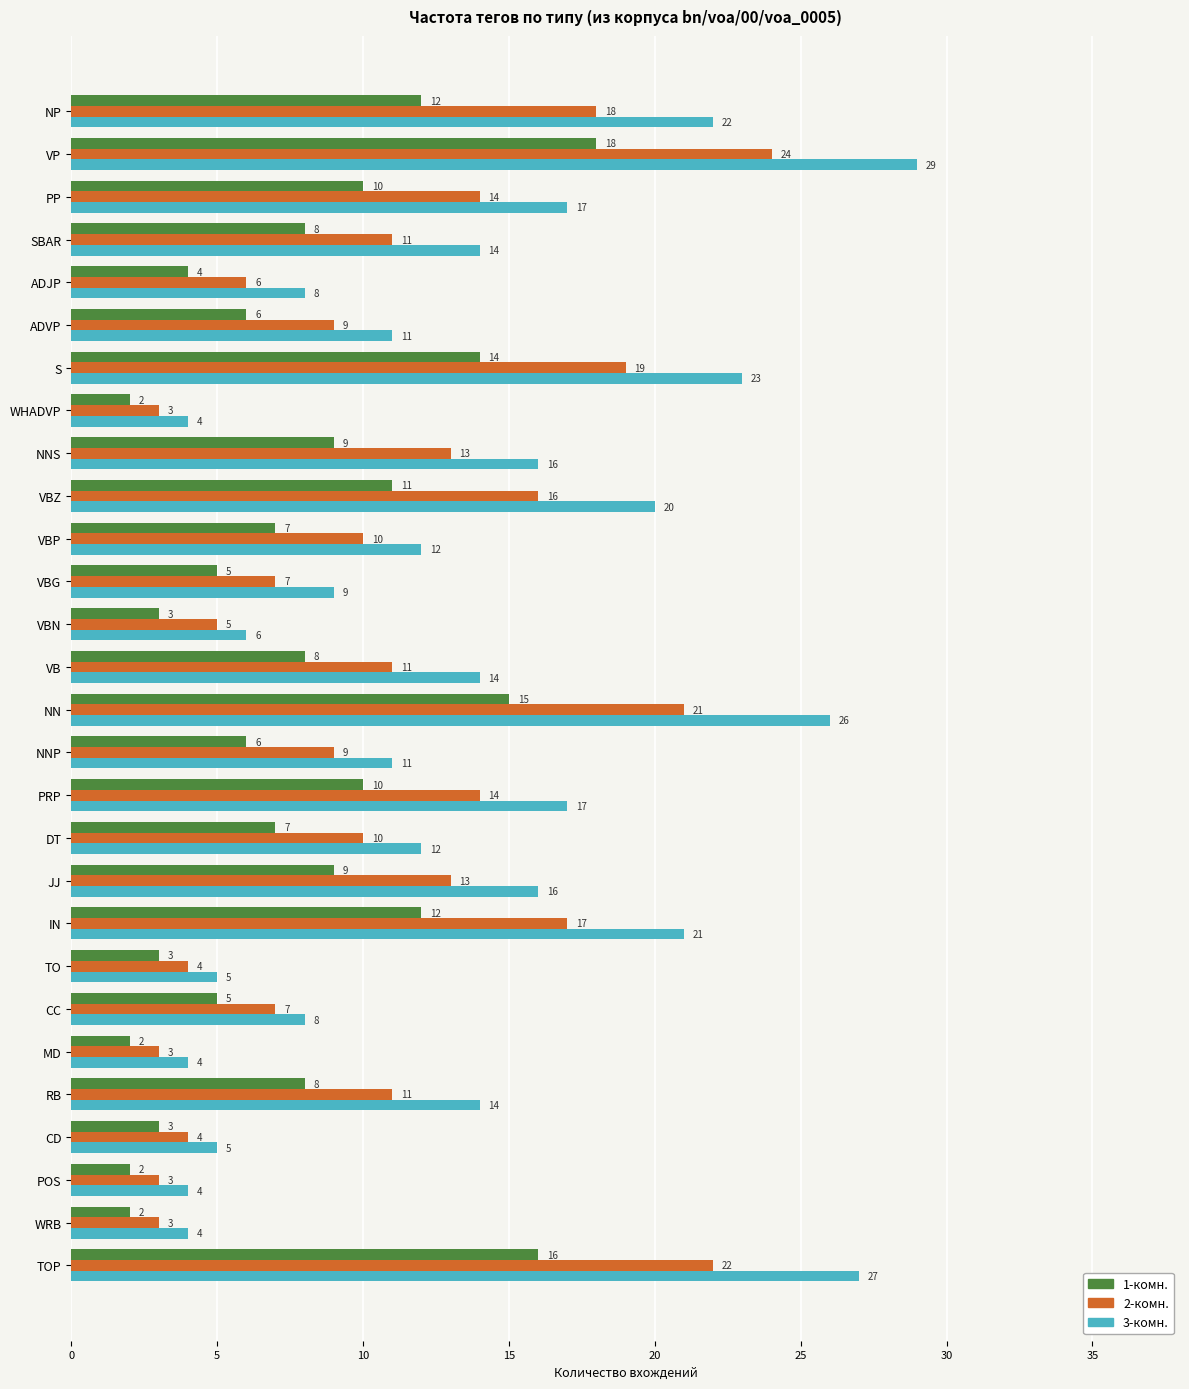

The value of 1-комн. at TOP is 23. True or false?

False